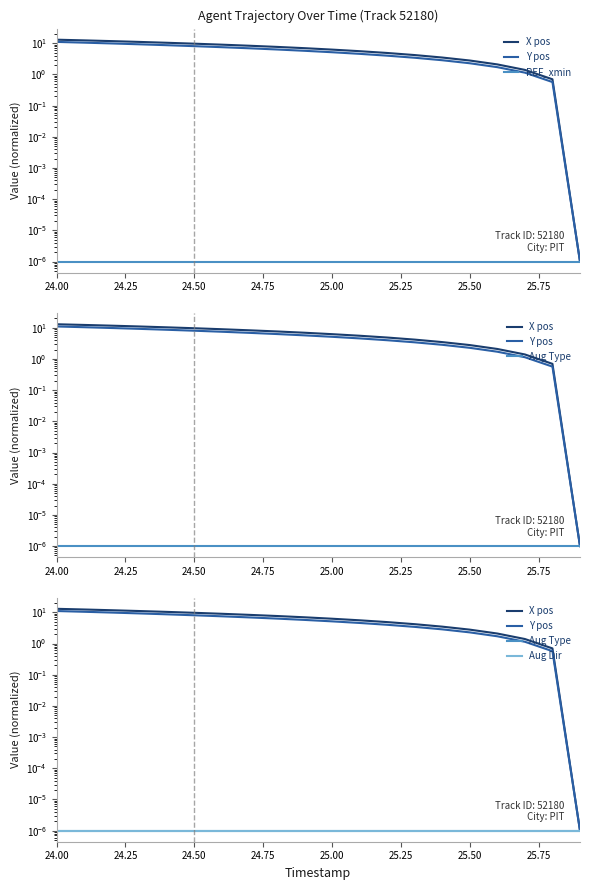

True or false: Y pos has more than 2 points higher than both neighbors.

False